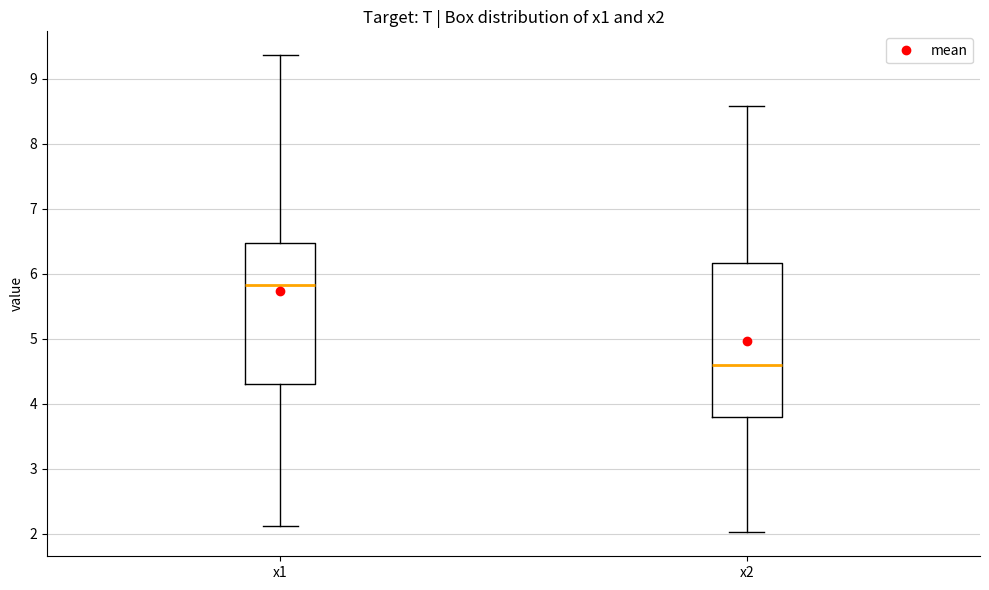

Which box's median line is the lowest?

x2